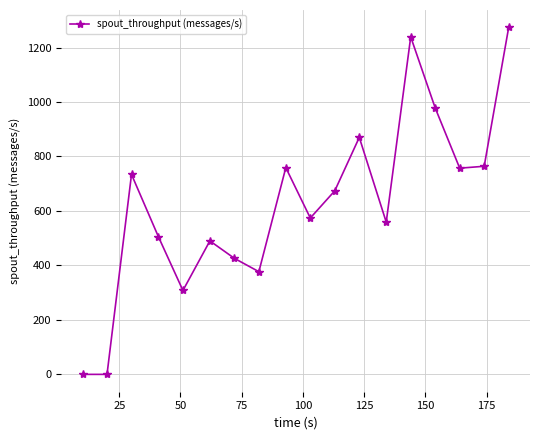

What is the maximum value shown in the chart?

1274